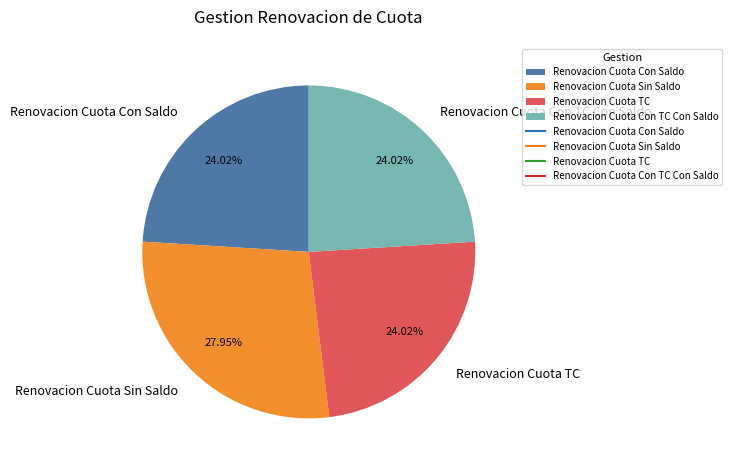

The Renovacion Cuota Sin Saldo slice represents 40% of the pie. True or false?

False